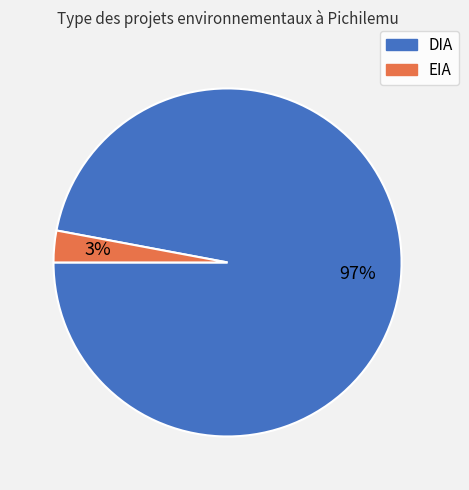

Is there a majority slice in this chart?

Yes